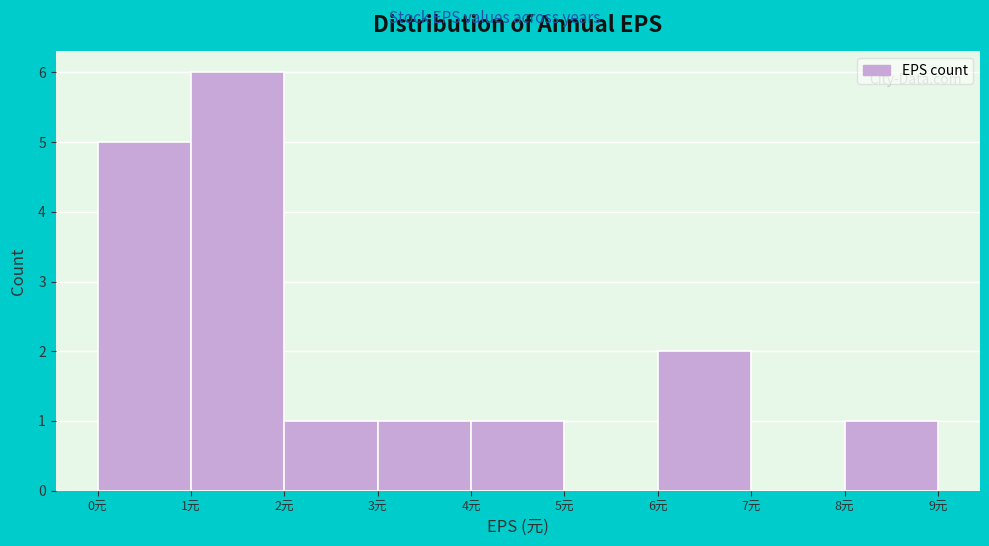

What is the height of the bar covering 0 to 1 on the x-axis? The values are not printed on the chart, so give them approximately, as read against the axis.

5